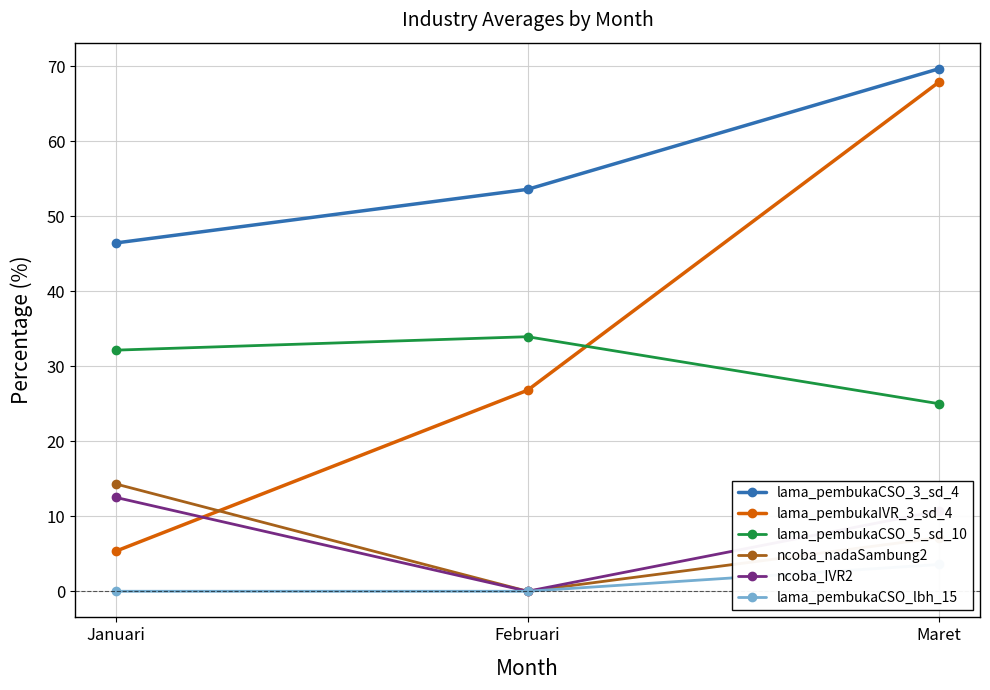

What is the label of the 3rd point from the left?

Maret